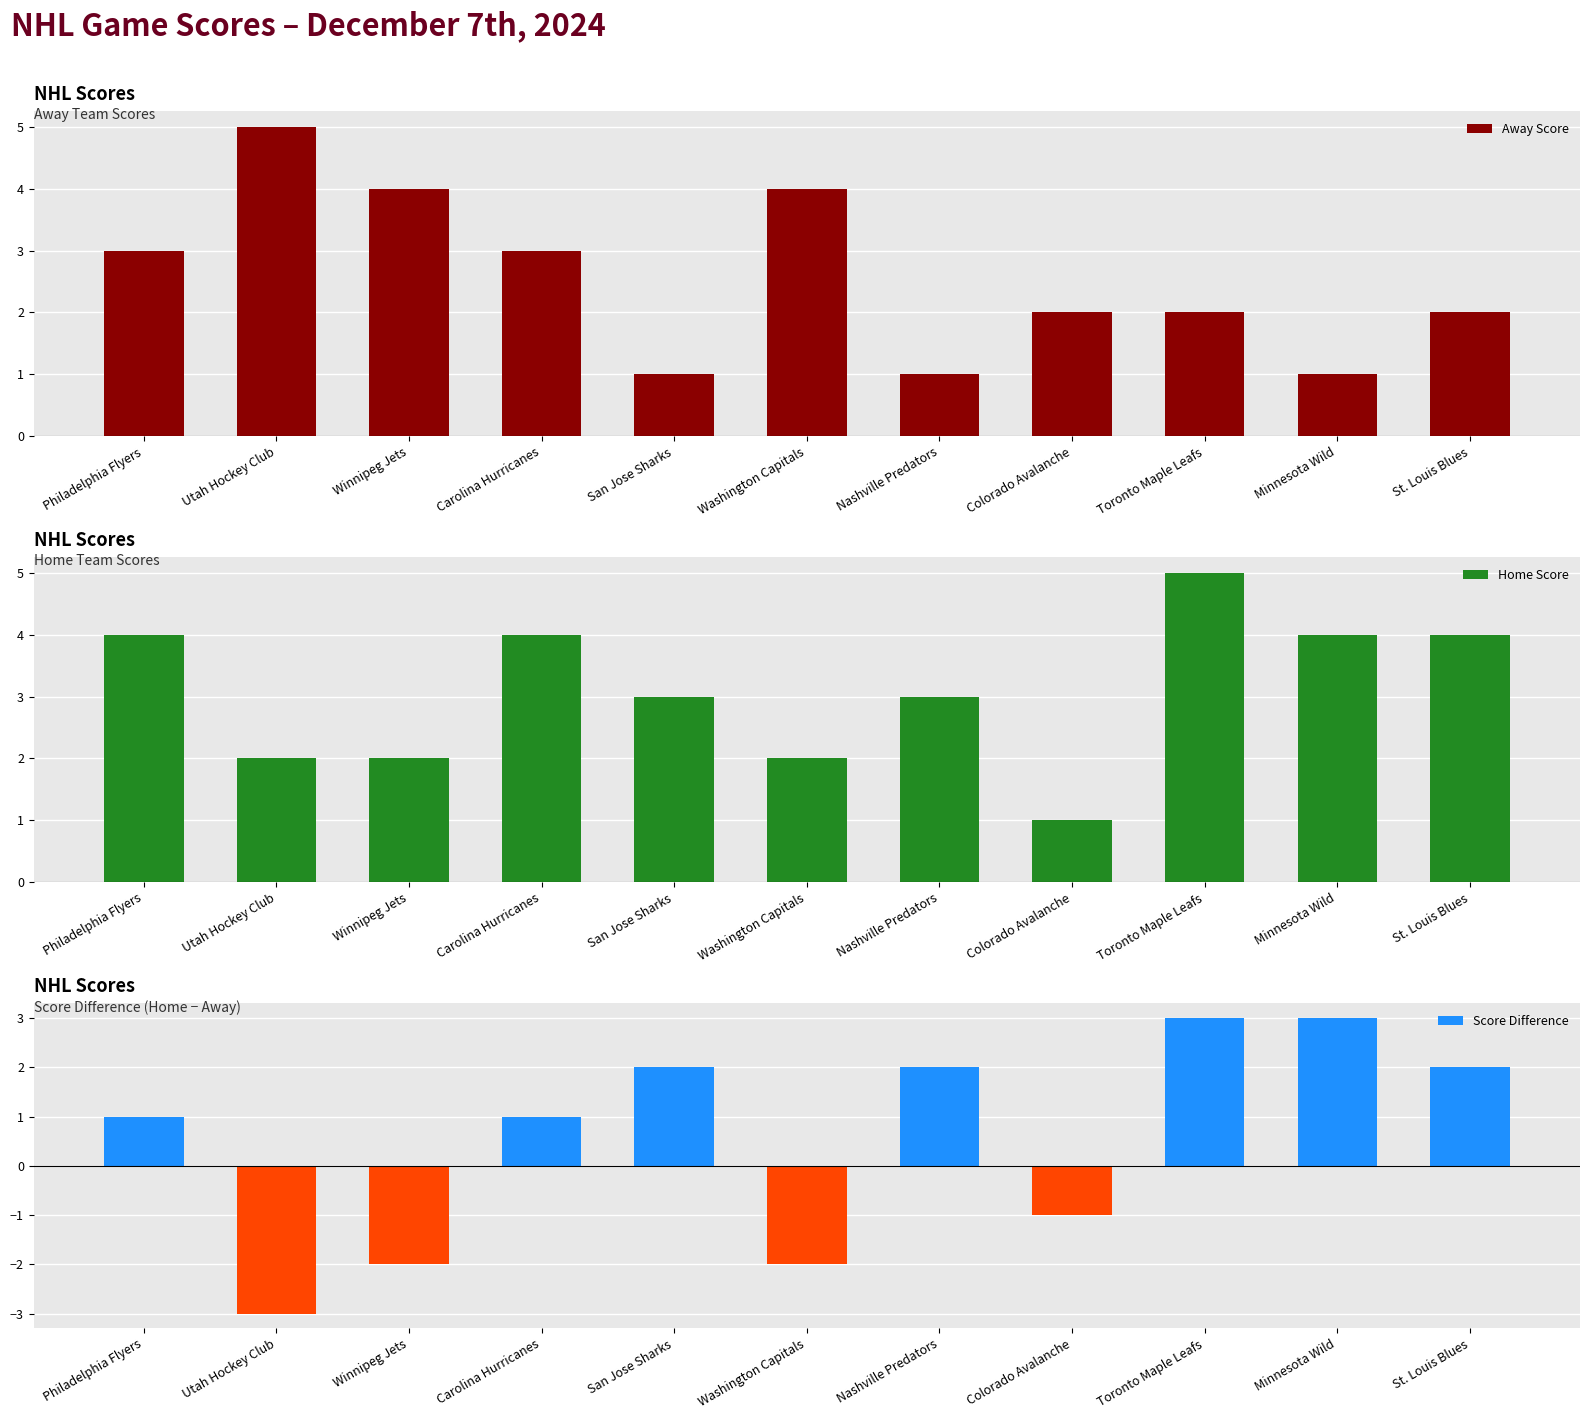

What is the label of the 11th bar from the left?

St. Louis Blues